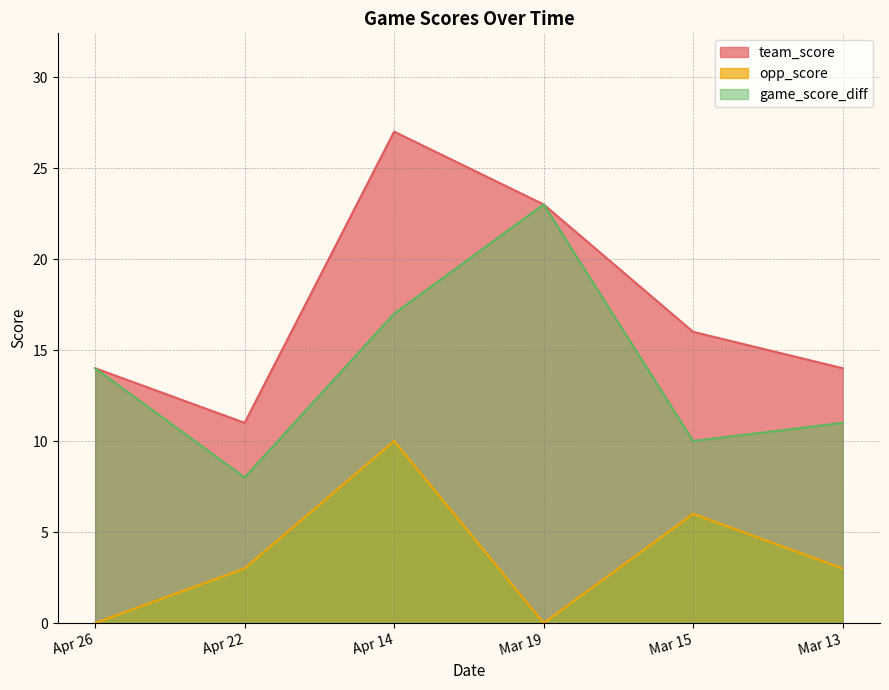

What is the difference between the game_score_diff values at Mar 19 and Apr 22?

15